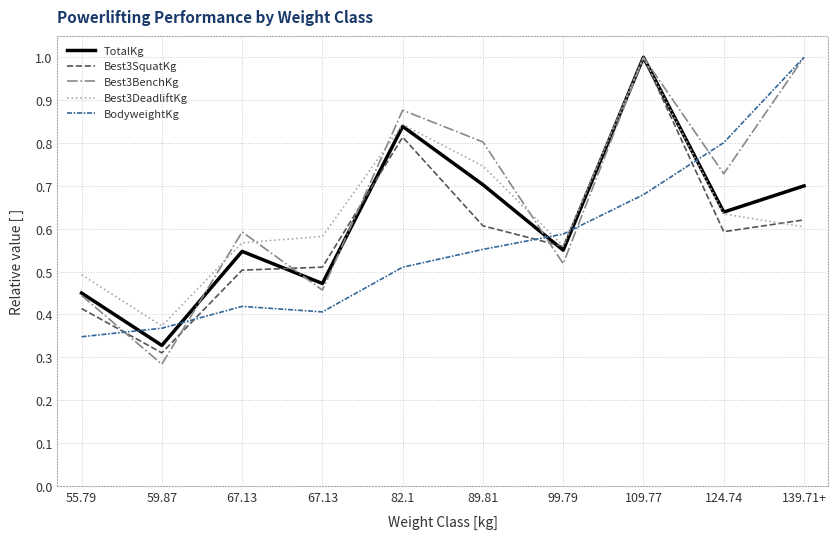

How many lines are shown in the chart?

5